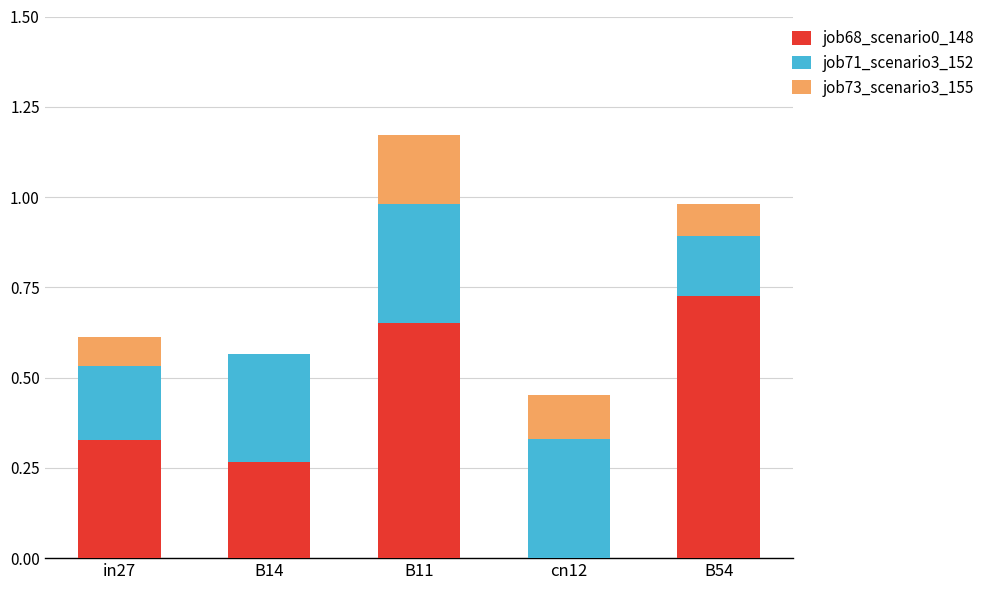

Count the number of data series in this chart.

3